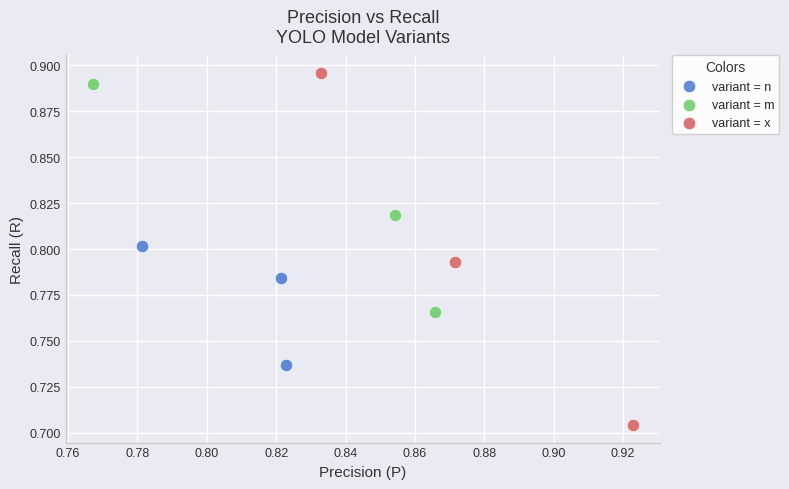

Which series has the widest spread of Y values?

variant = x